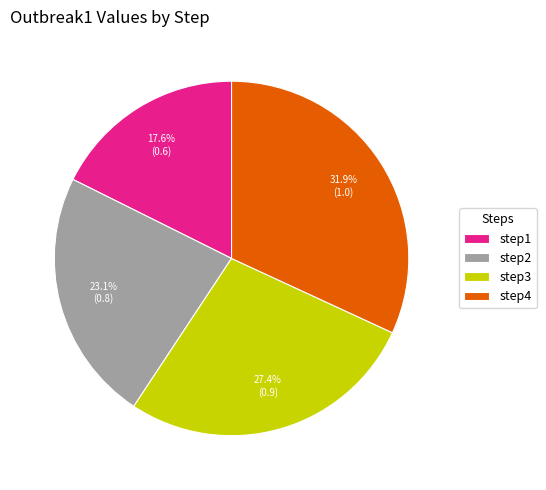

To the nearest percent, what is the combined percentage of step3 and step4?

59%